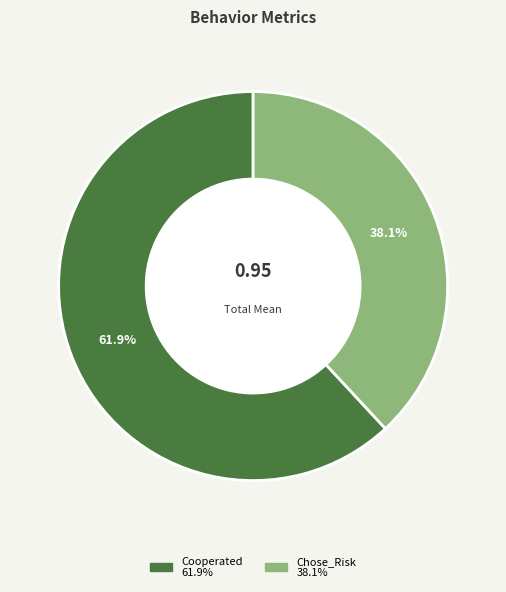

The Chose_Risk slice represents 30% of the pie. True or false?

False